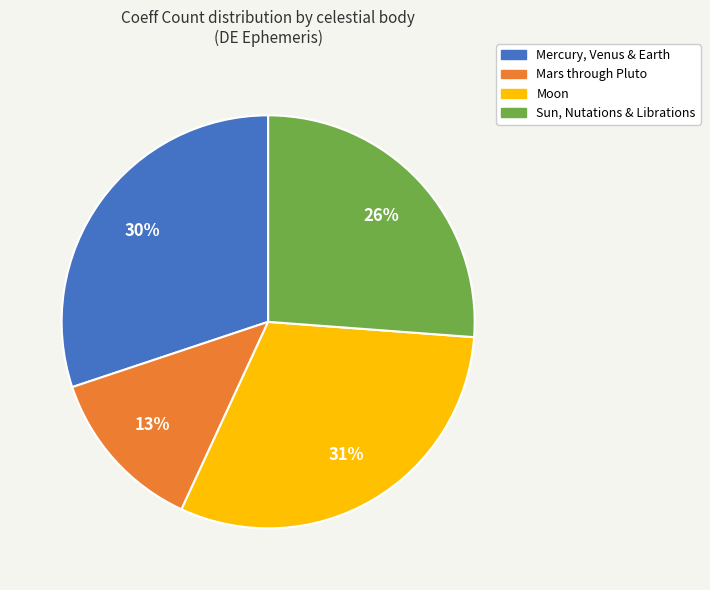

To the nearest percent, what is the average slice percentage?

25%